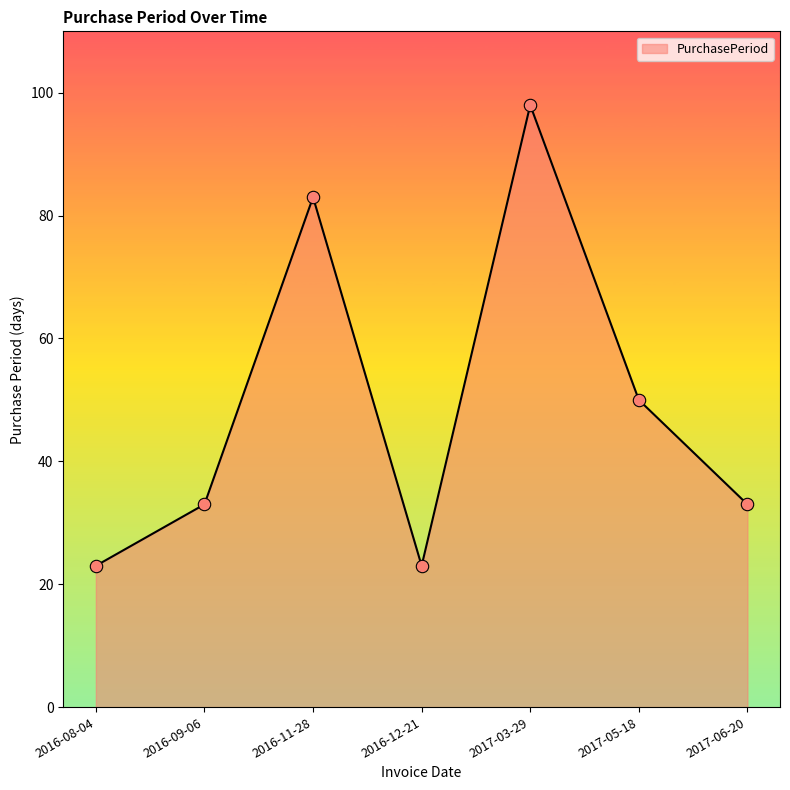

What is the change in value from 2016-08-04 to 2017-05-18?

+27